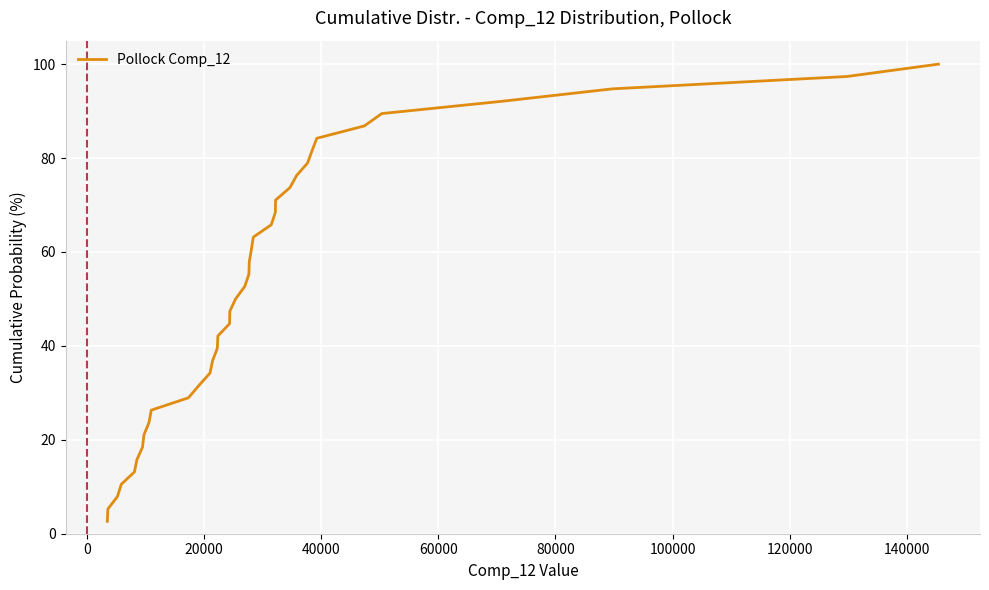

What is the average value?

51.3